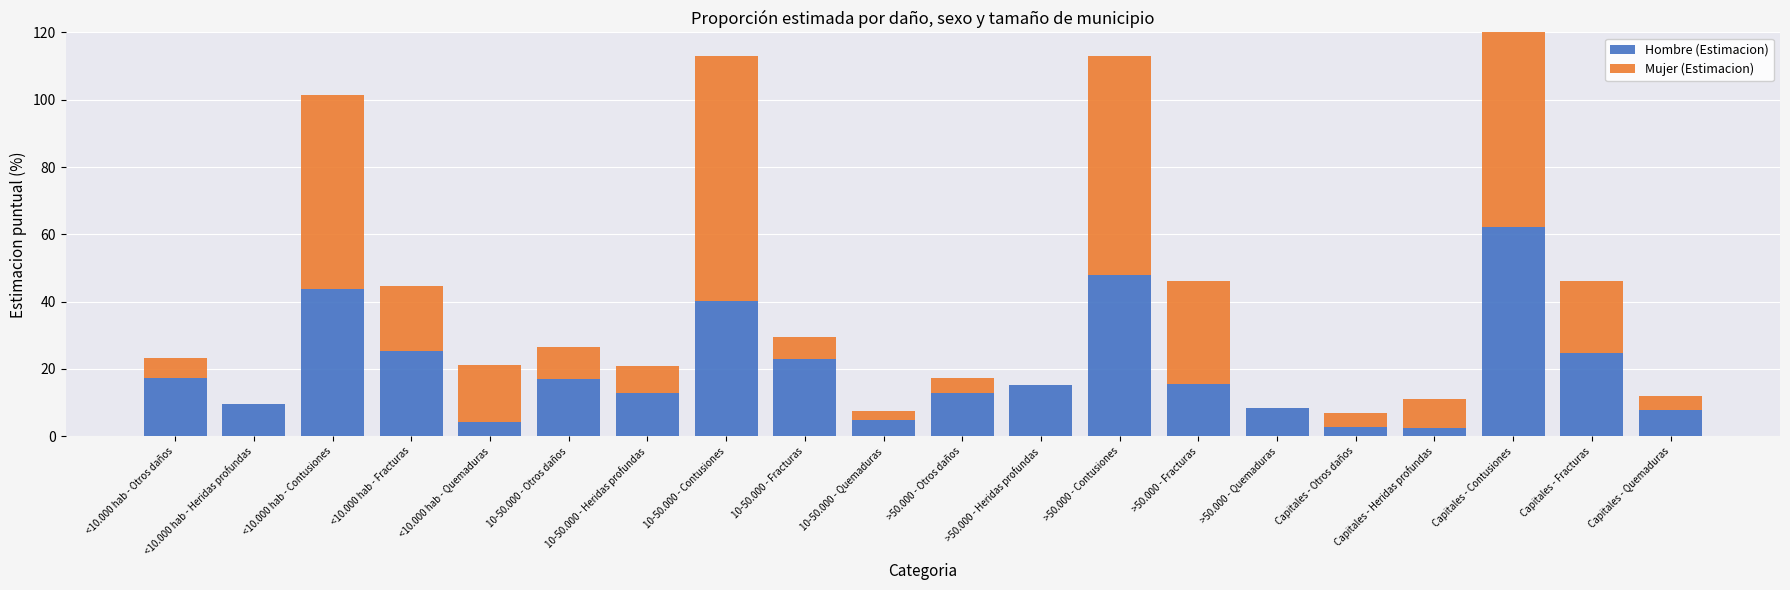

How many bars are there in each group?

2